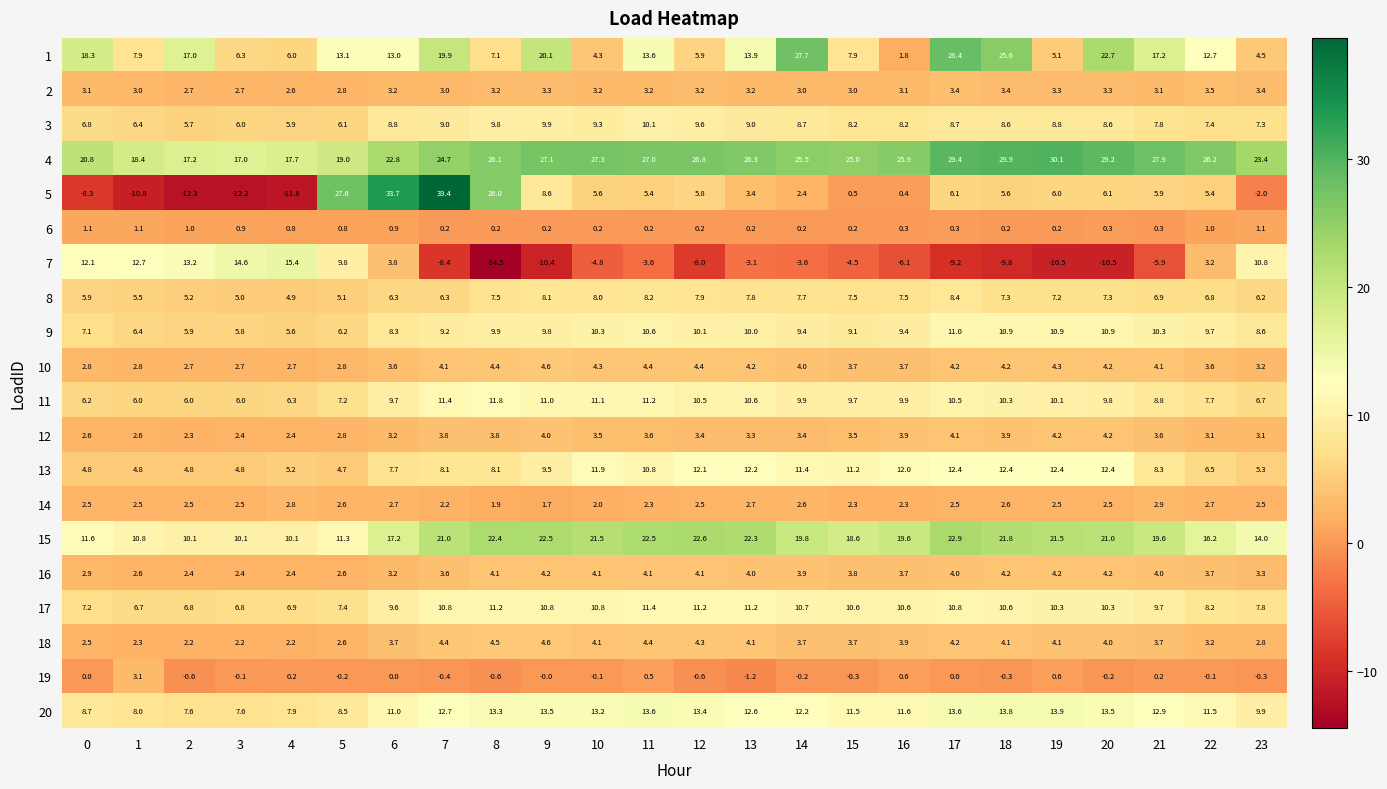

How many data points does each series have?

24